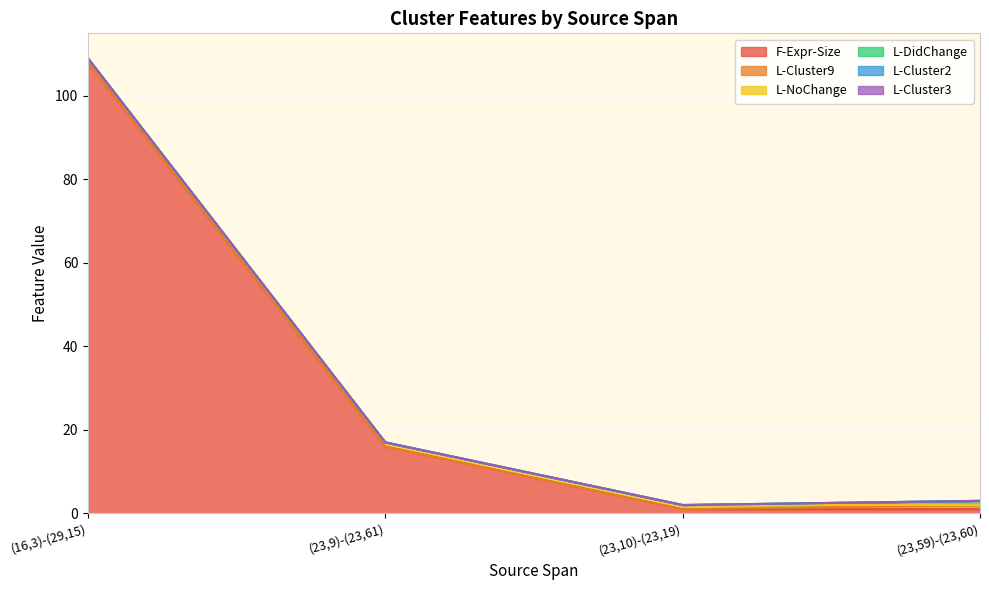

Which has a higher value, (23,59)-(23,60) or (23,10)-(23,19)?

(23,59)-(23,60)